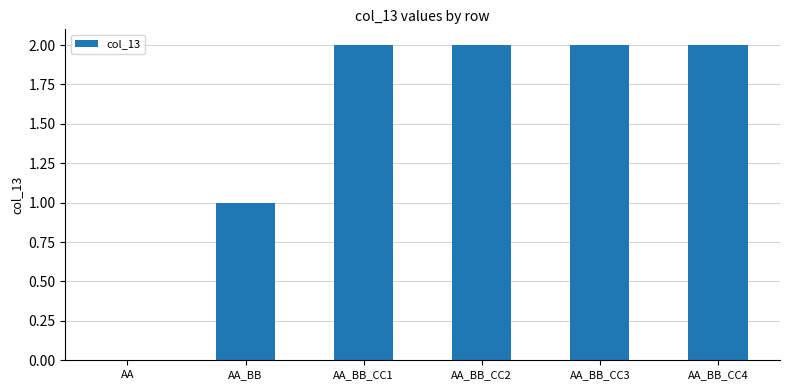

The value at AA_BB_CC4 is 3. True or false?

False